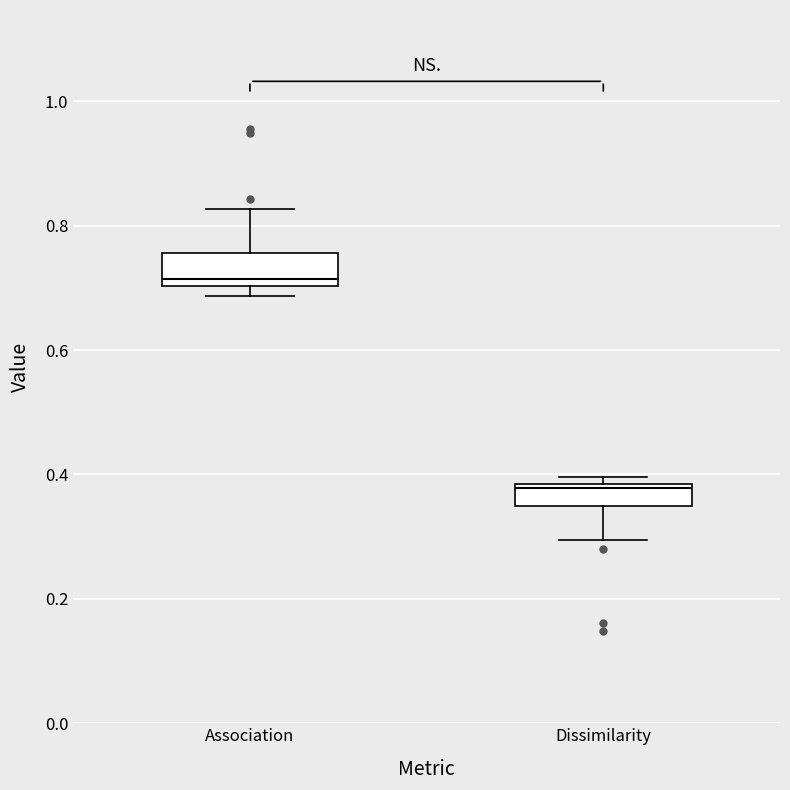

Reading left to right, transcribe this box plot: for each box, give where its median line is, the range the box spans, and where its two whiskers end, as read against the y-axis. The values are not printed on the chart, so give them approximately, as read against the axis.

Association: median 0.72, box 0.70 to 0.76, whiskers 0.68 to 0.82
Dissimilarity: median 0.38 (just below the box's upper edge), box 0.34 to 0.38, whiskers 0.30 to 0.40